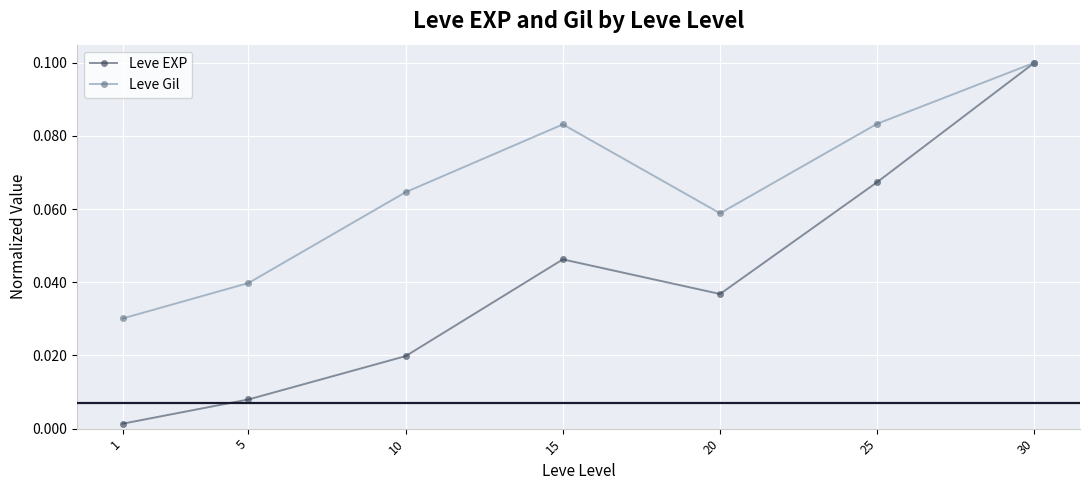

Rank the series at 15 from lowest to highest value.

Leve EXP, Leve Gil